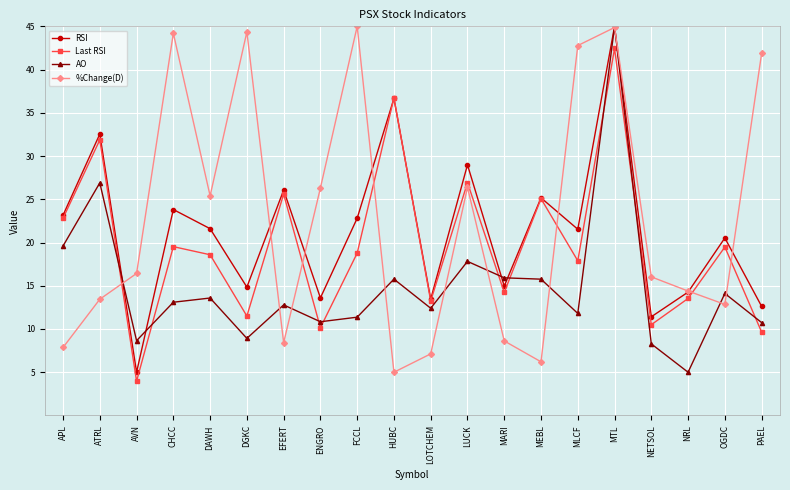

Between DGKC and LOTCHEM, which series saw the biggest shift?

%Change(D)